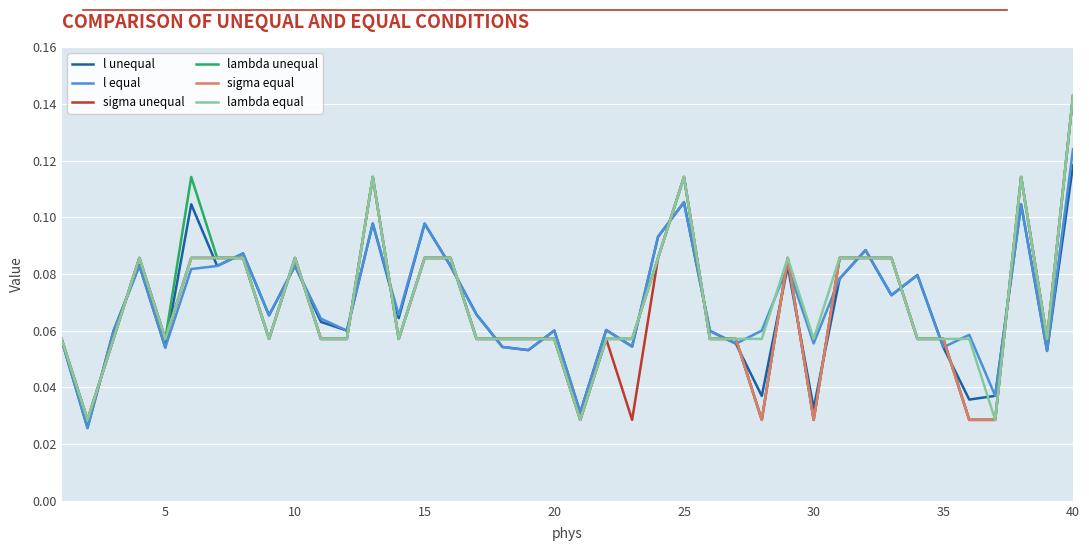

How many l unequal values are between 0 and 1?

40